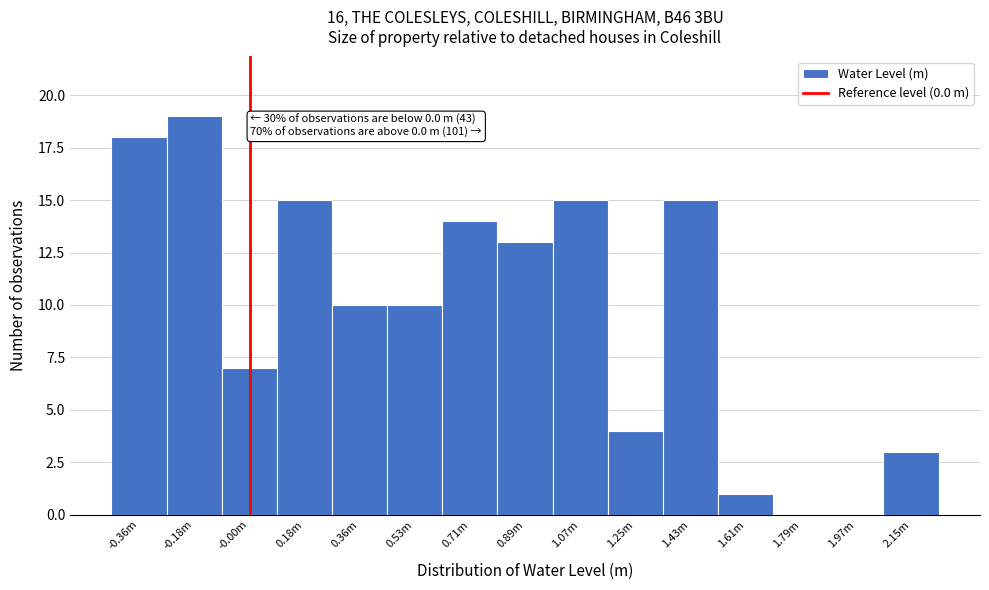

Reading left to right, list all the values displayed in this chart.

-0.36m=18	-0.18m=19	-0.00m=7	0.18m=15	0.36m=10	0.53m=10	0.71m=14	0.89m=13	1.07m=15	1.25m=4	1.43m=15	1.61m=1	1.79m=0	1.97m=0	2.15m=3